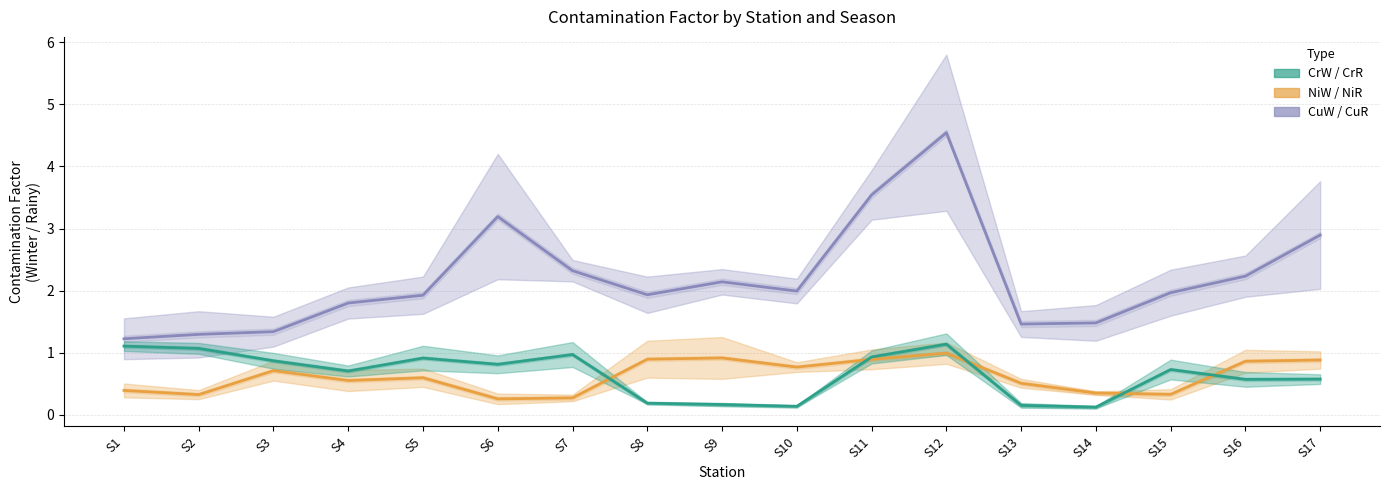

The value of CuW / CuR (mean) at S14 is 1.5. True or false?

True